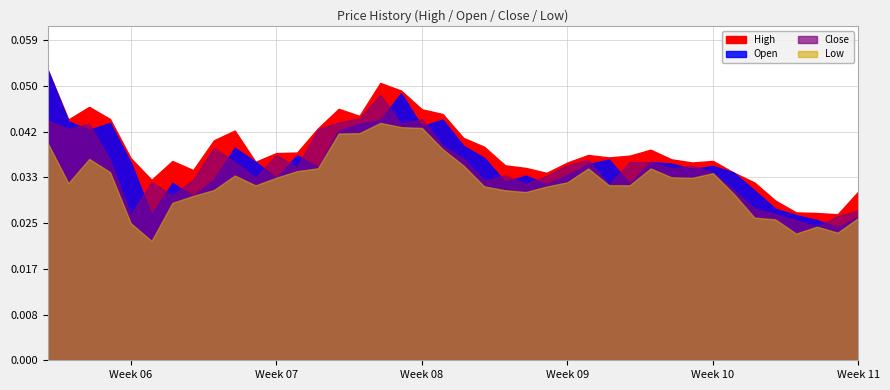

True or false: High and Open intersect in this chart.

False